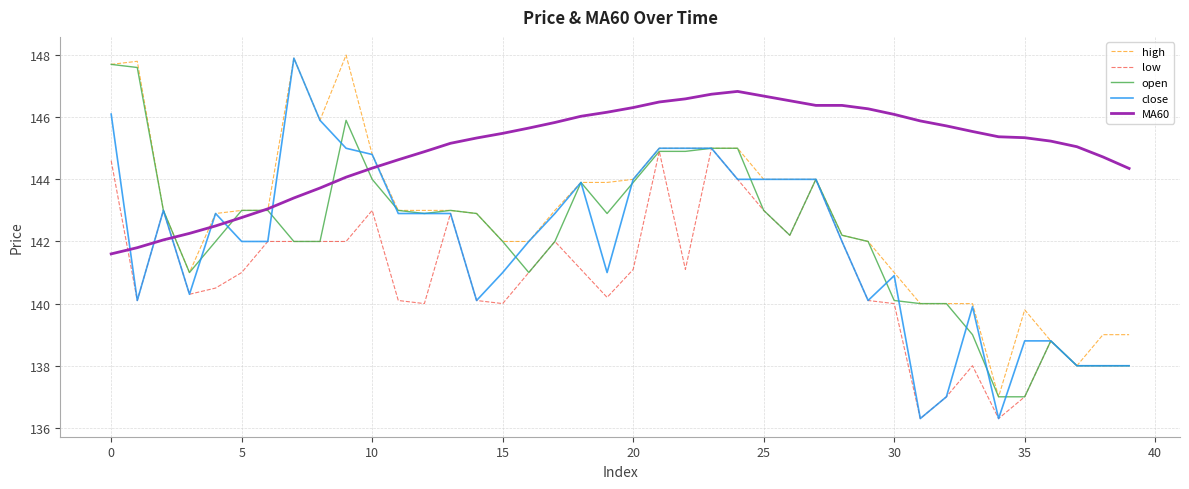

What is the highest value of the MA60 series?

146.8